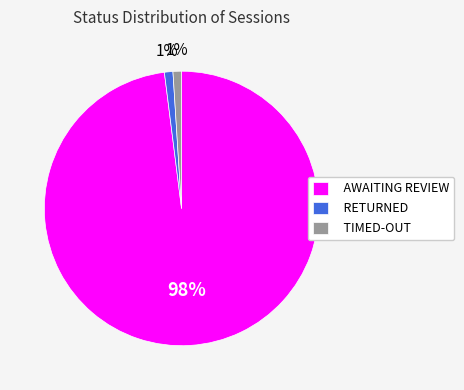

To the nearest percent, what is the difference between the TIMED-OUT and AWAITING REVIEW slice percentages?

97%